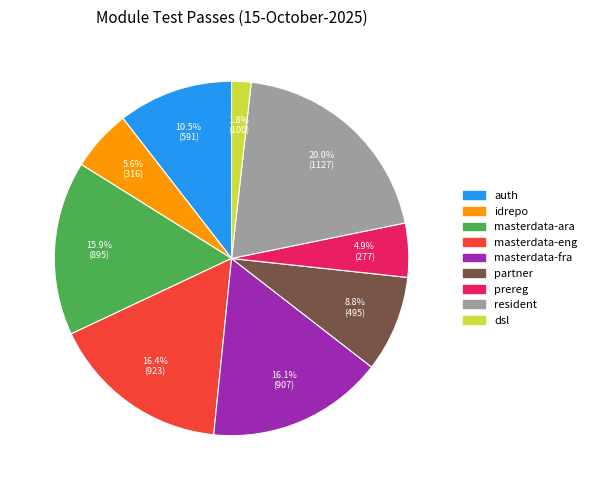

Is there any slice that represents more than half of the pie?

No